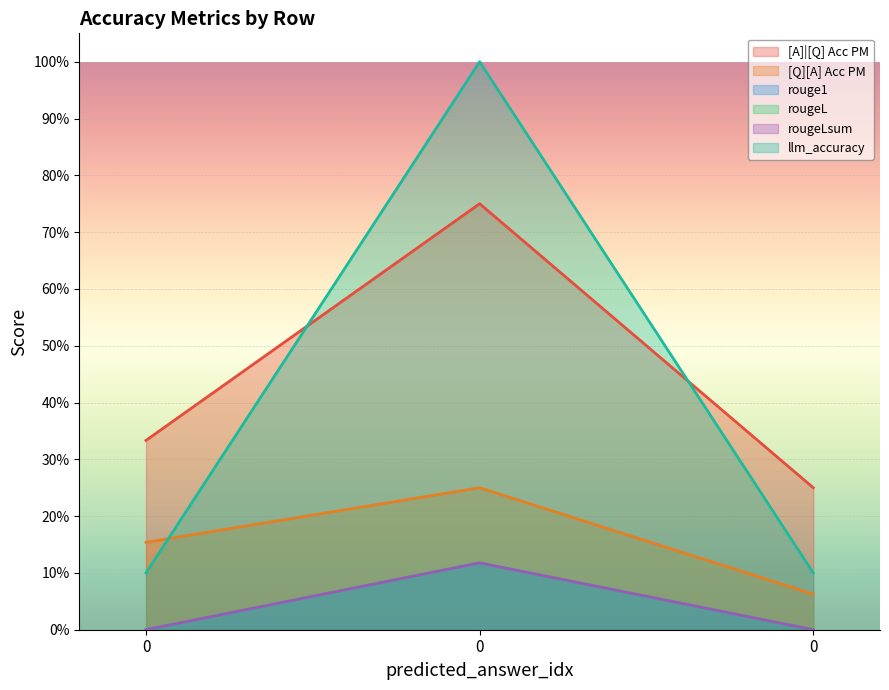

What is the approximate value of [A]|[Q] Acc PM at 0?

0.8